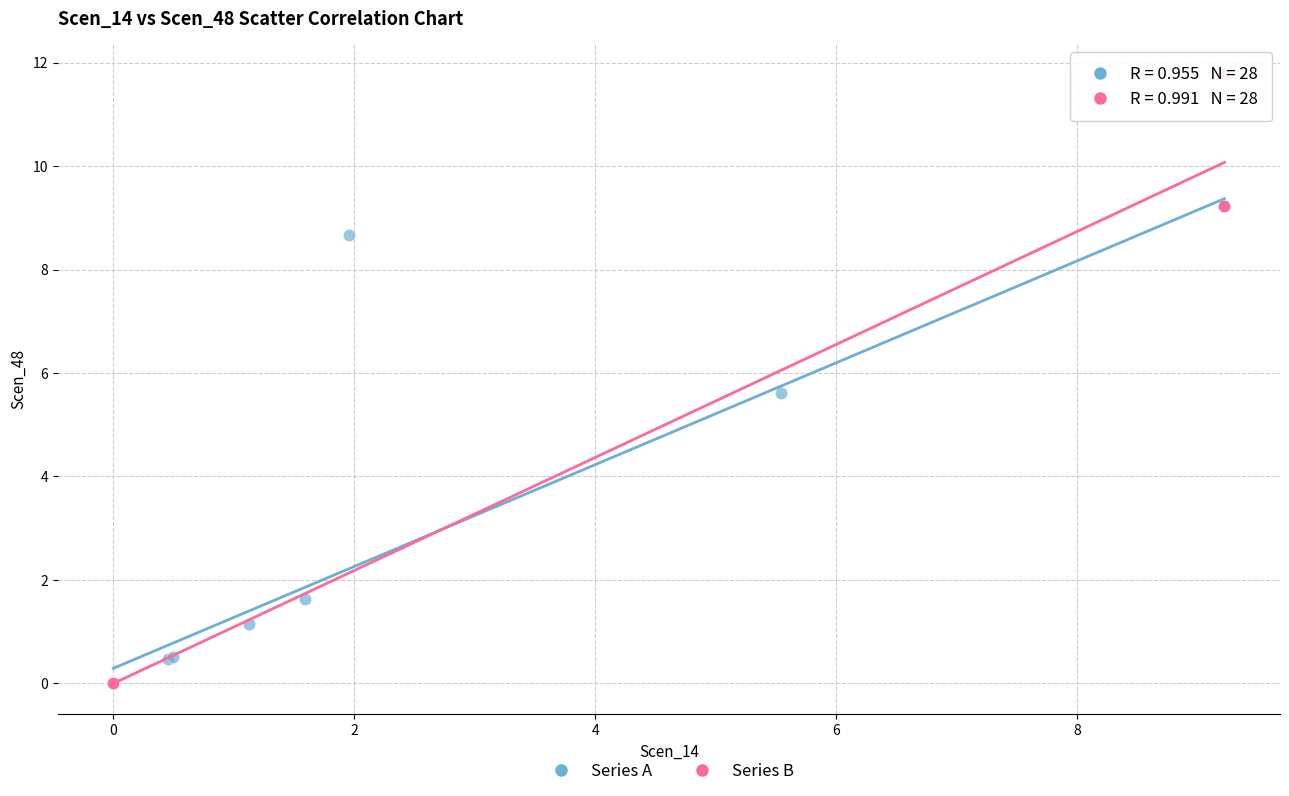

Which series reaches the maximum Y coordinate?

Series B